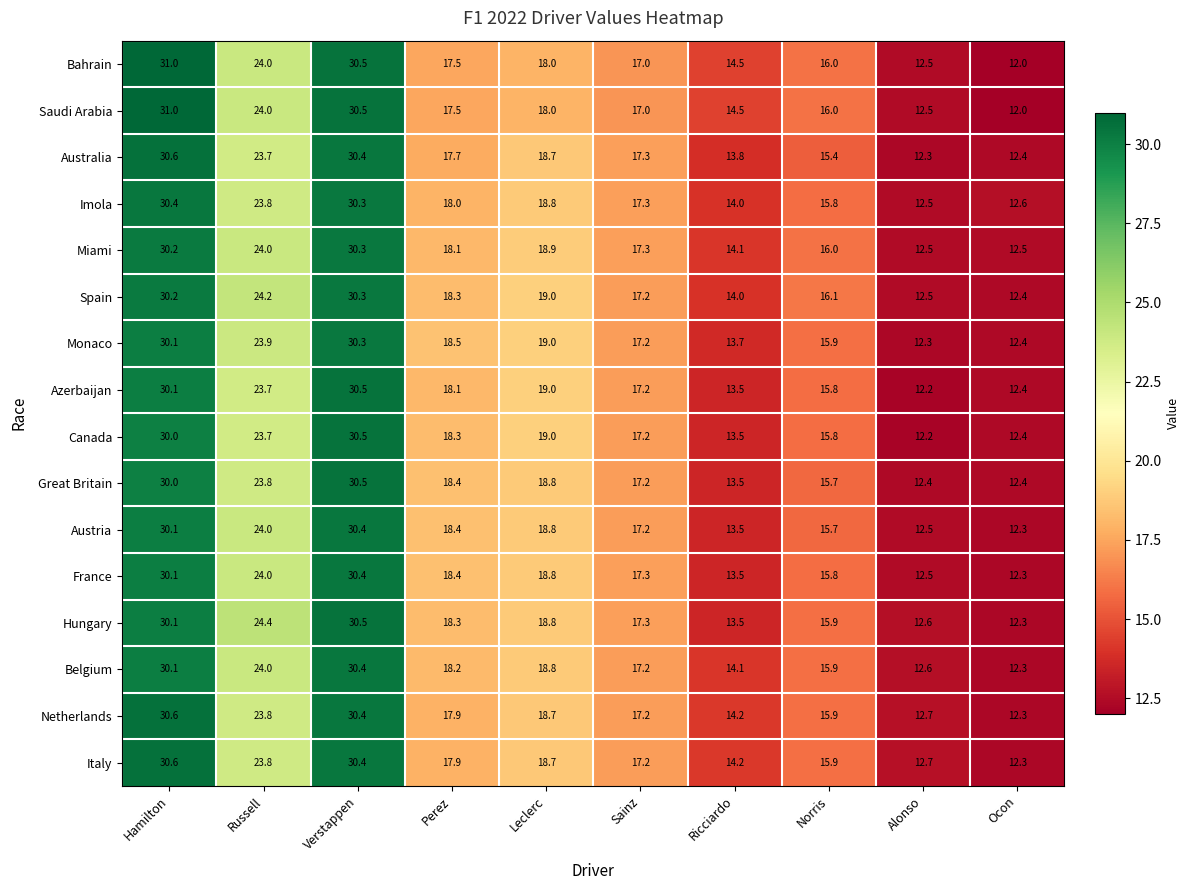

True or false: Azerbaijan has a value of 13.5 at Ricciardo.

True